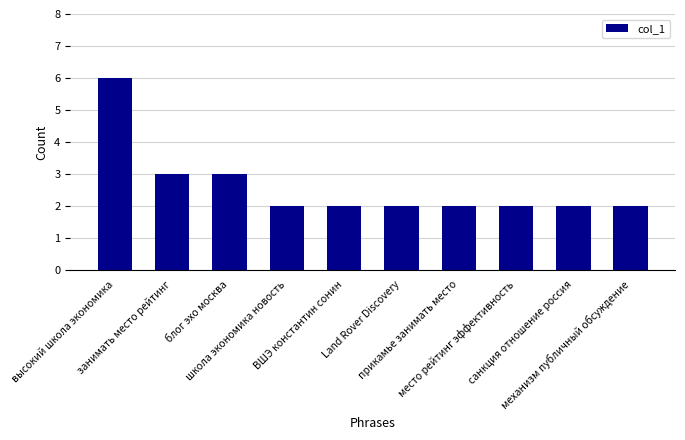

What is the label of the 2nd bar from the right?

санкция отношение россия